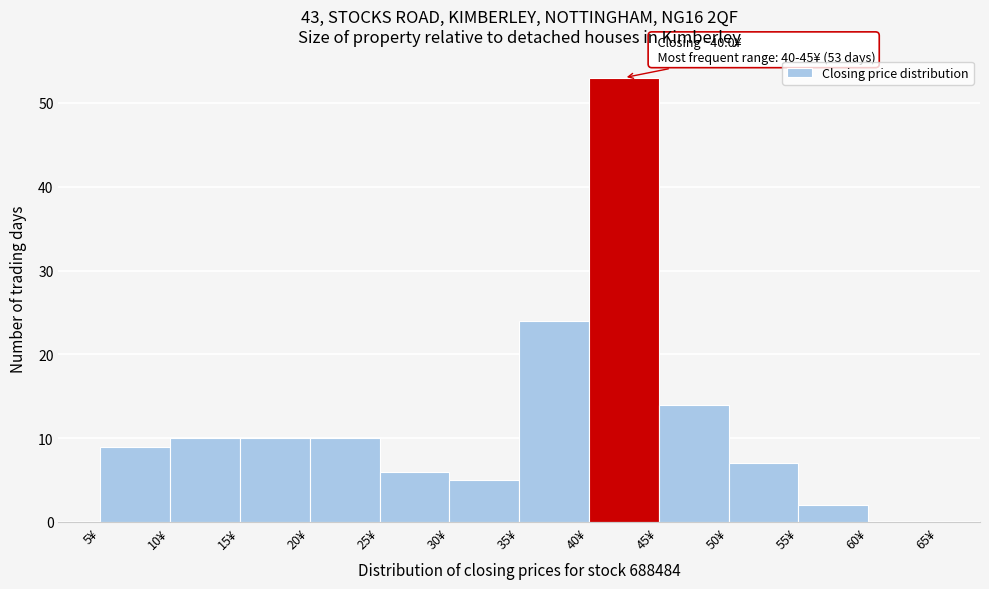

Over which range of the x-axis is the bar tallest?

40 to 45